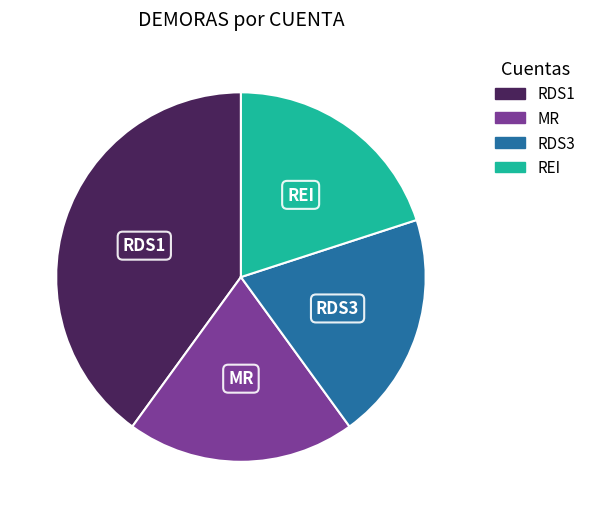

What is the ratio of the value at REI to the value at RDS1?

0.5